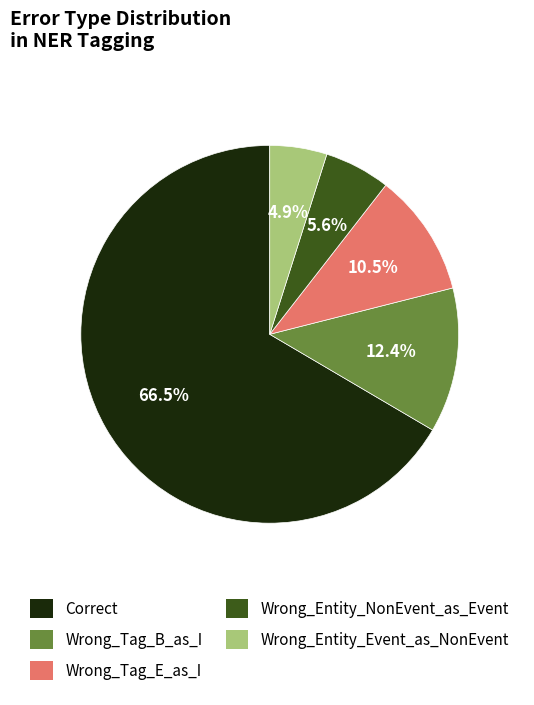

How many slices are in this pie chart?

5